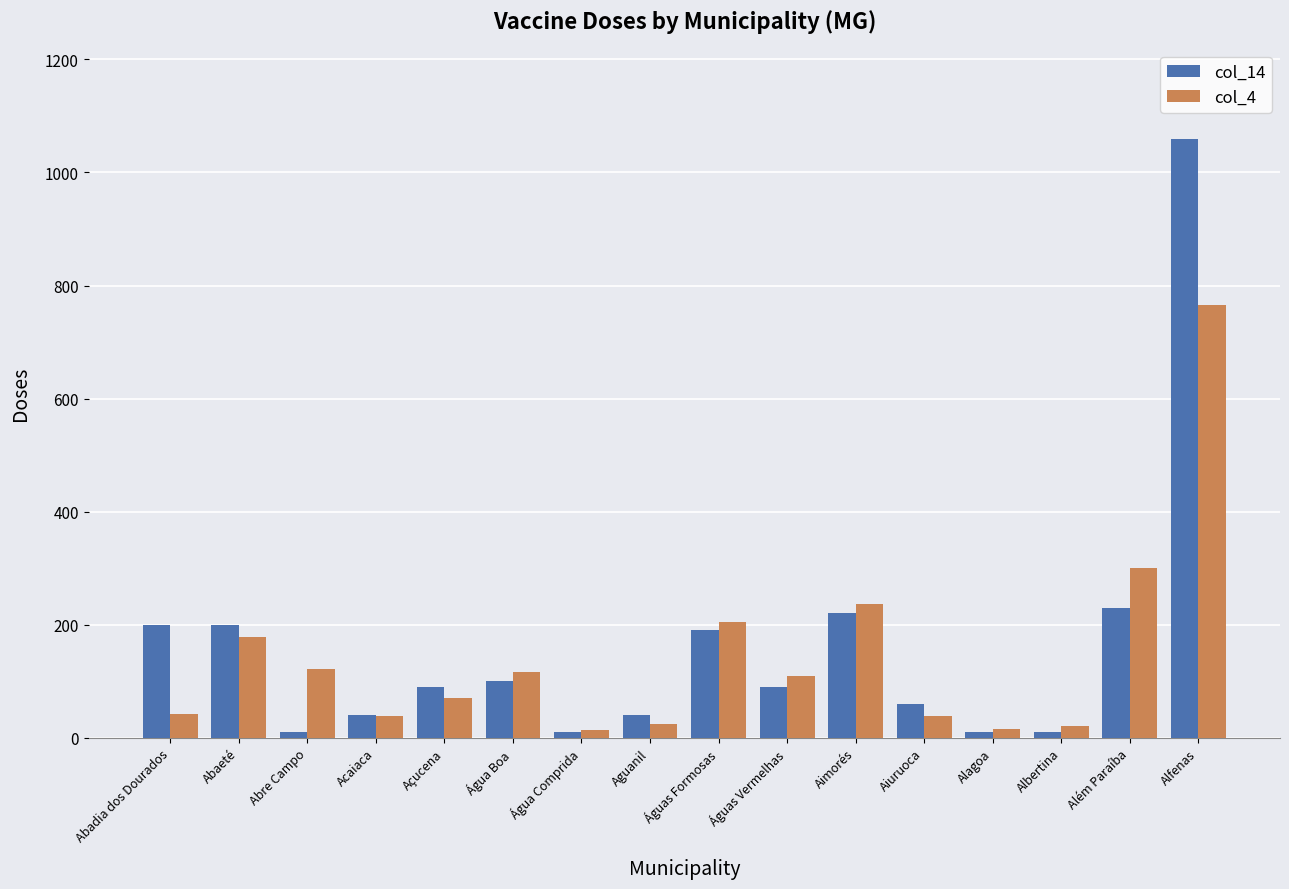

True or false: col_14 has a value of 10 at Alagoa.

True